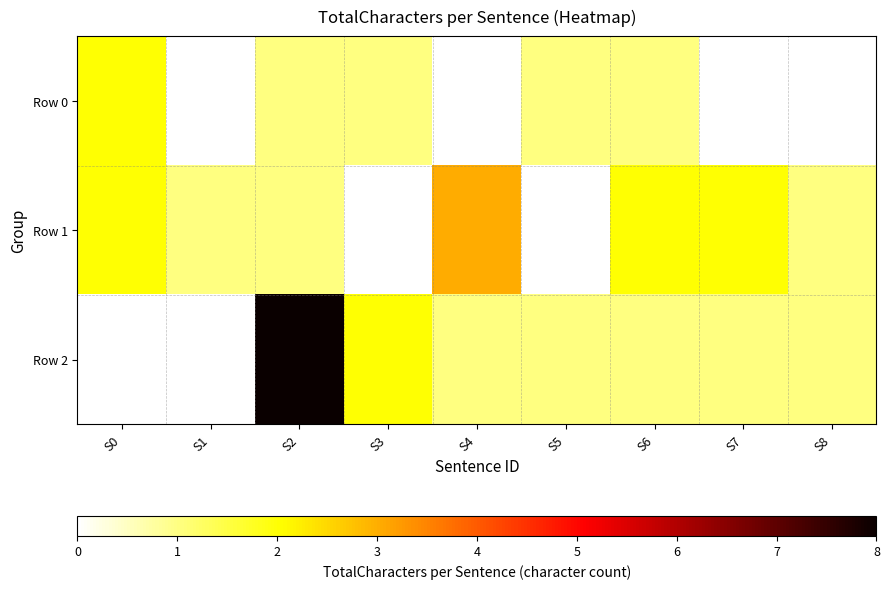

Which series has the largest range (max minus min)?

Row 2